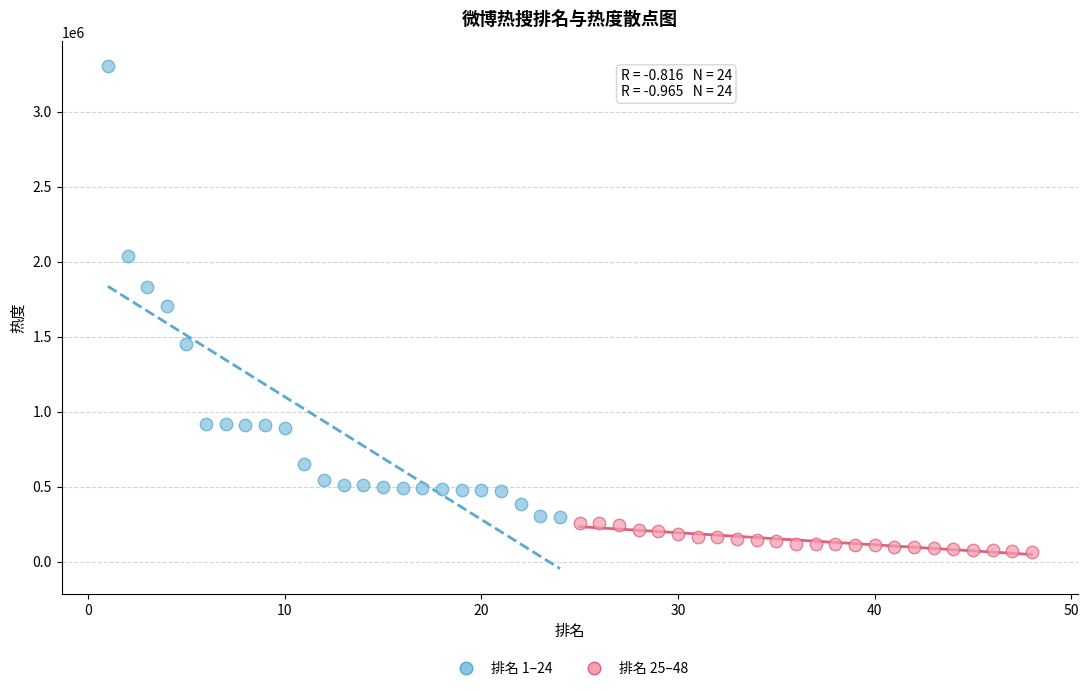

Which series contains the lowest Y value?

排名 25–48